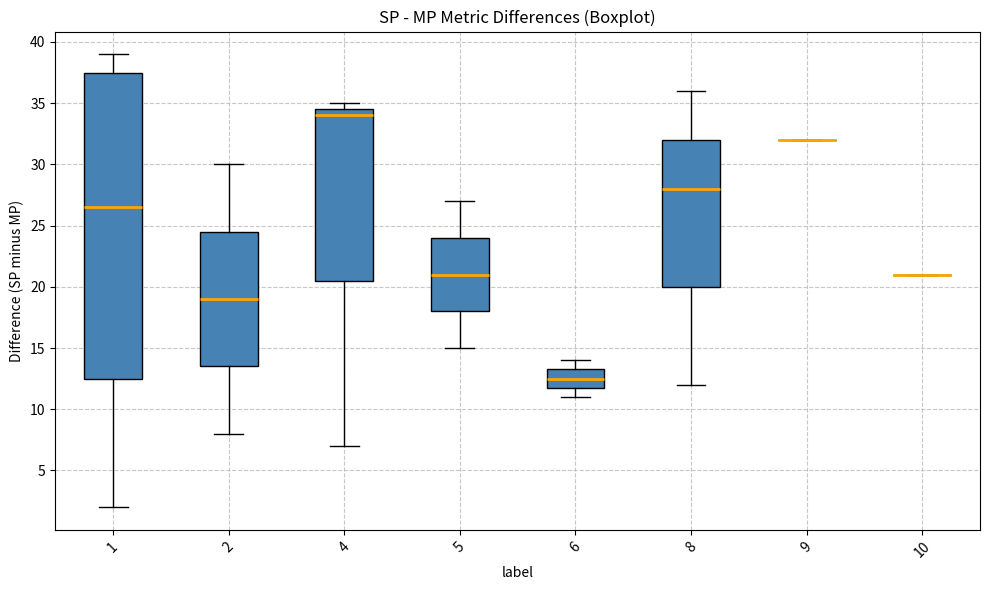

Reading left to right, transcribe this box plot: for each box, give where its median line is, the range the box spans, and where its two whiskers end, as read against the y-axis. The values are not printed on the chart, so give them approximately, as read against the axis.

1: median 26.5, box 12.5 to 37.5, whiskers 2.0 to 39.0
2: median 19.0, box 13.5 to 24.5, whiskers 8.0 to 30.0
4: median 34.0, box 20.5 to 34.5, whiskers 7.0 to 35.0
5: median 21.0, box 18.0 to 24.0, whiskers 15.0 to 27.0
6: median 12.5, box 12.0 to 13.5, whiskers 11.0 to 14.0
8: median 28.0, box 20.0 to 32.0, whiskers 12.0 to 36.0
9: box collapsed to a line at 32.0, whiskers 32.0 to 32.0
10: box collapsed to a line at 21.0, whiskers 21.0 to 21.0